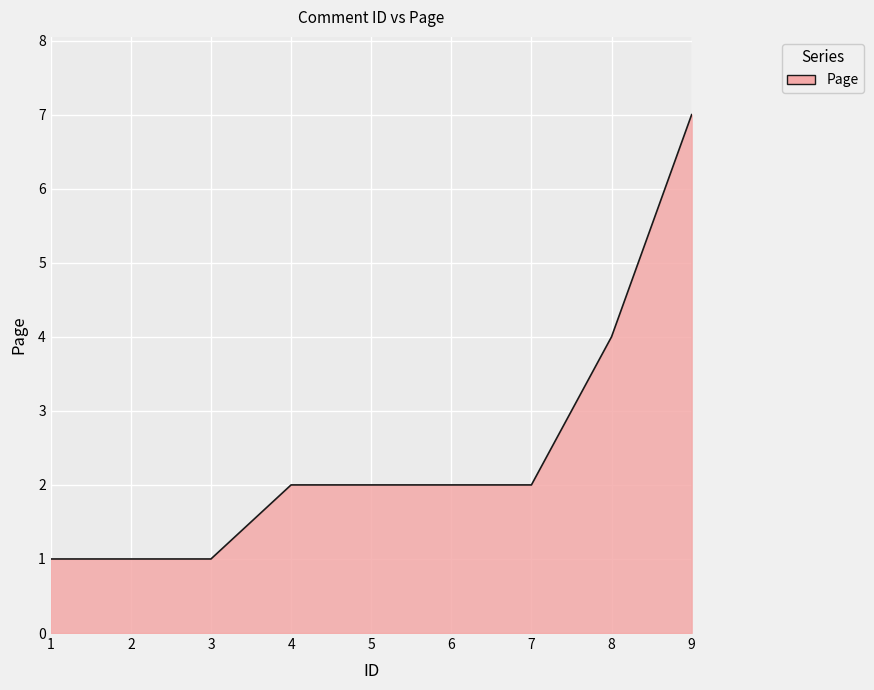

Which category has the highest value across all series?

9